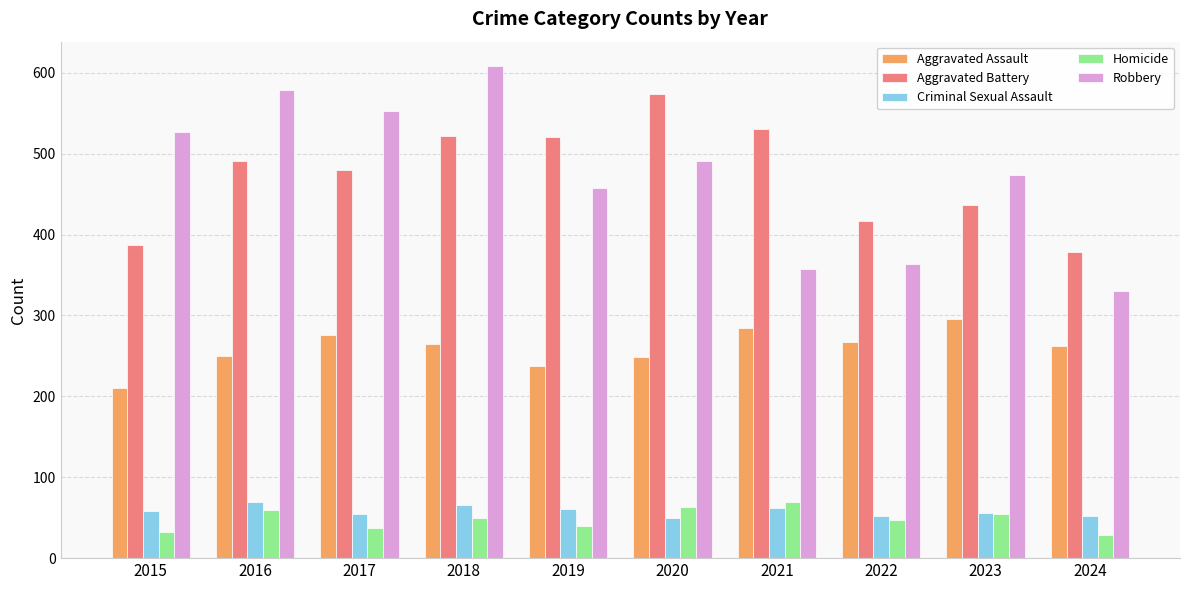

What are all the series names shown in the legend?

Aggravated Assault, Aggravated Battery, Criminal Sexual Assault, Homicide, Robbery